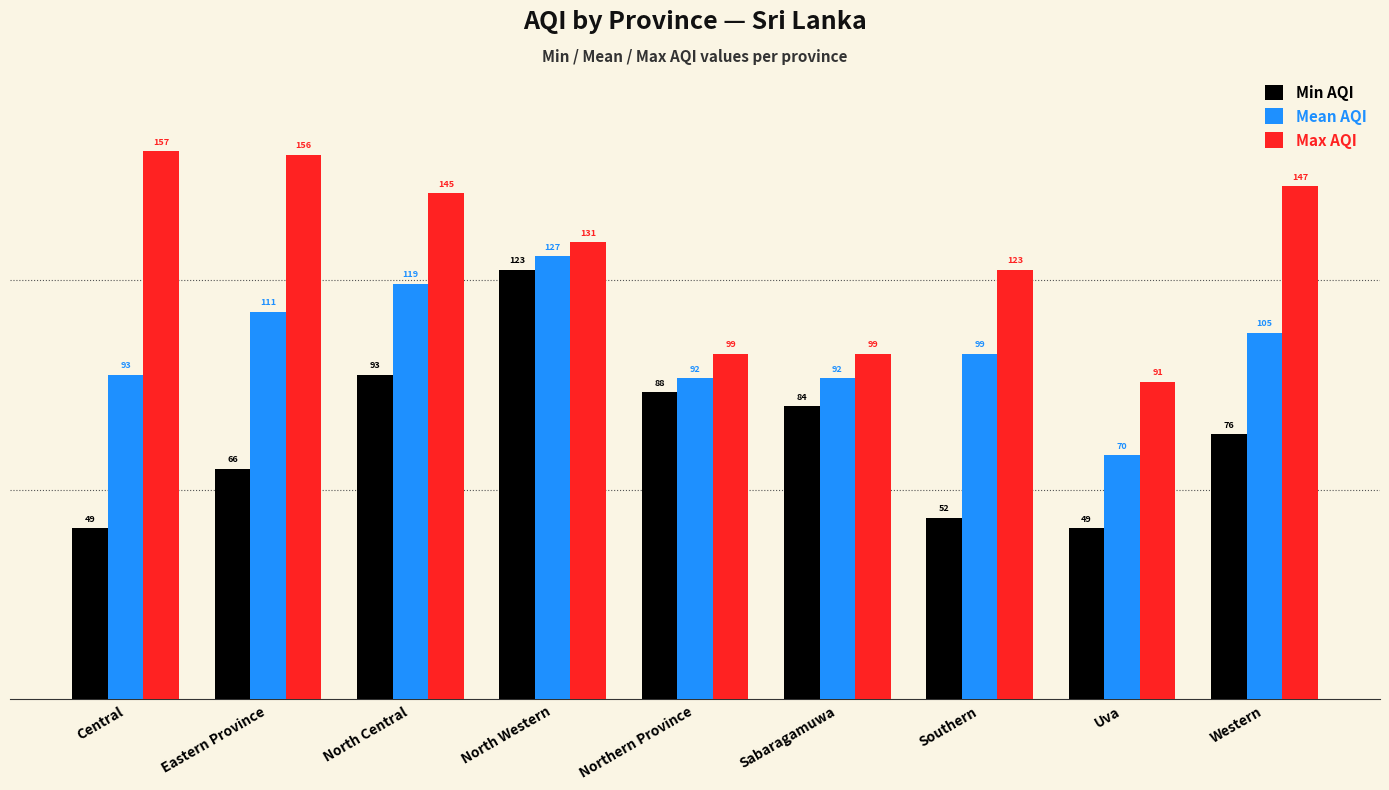

What is the spread (max minus min) of values at Western?

71